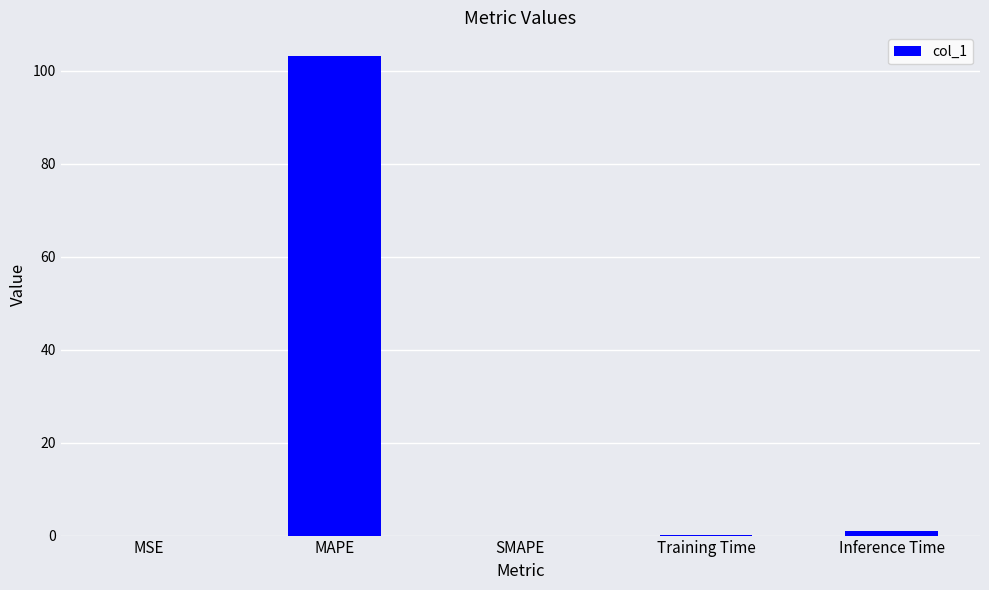

What is the sum of all values?

104.2